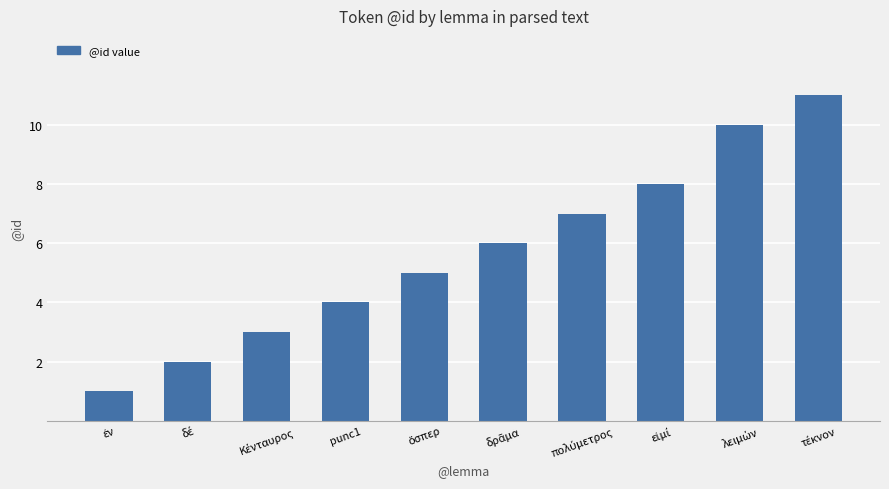

What is the sum of all values?

57